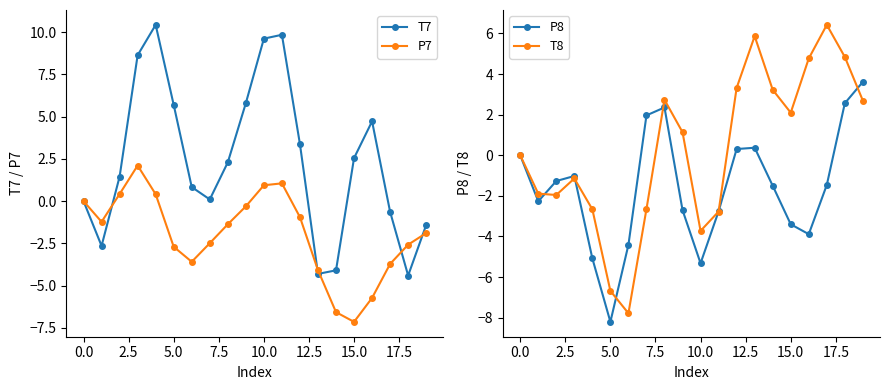

Which series has the widest spread of values?

T7